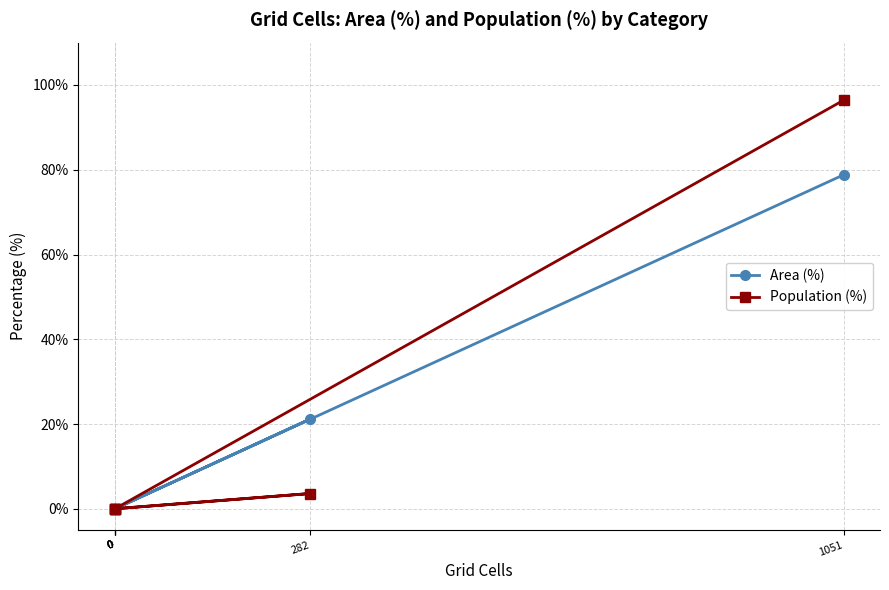

How many lines are shown in the chart?

2